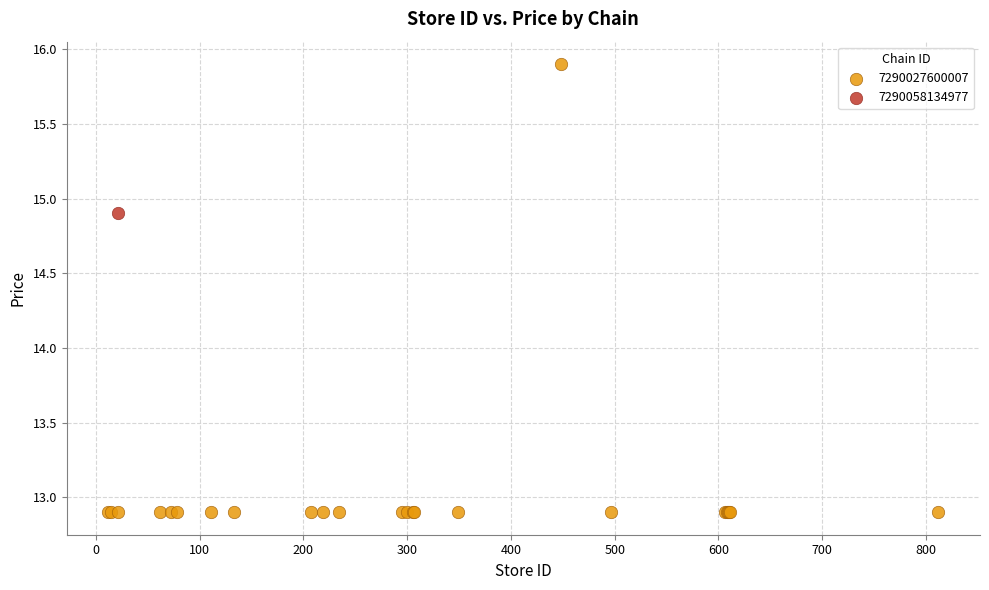

What are all the series names shown in the legend?

7290027600007, 7290058134977